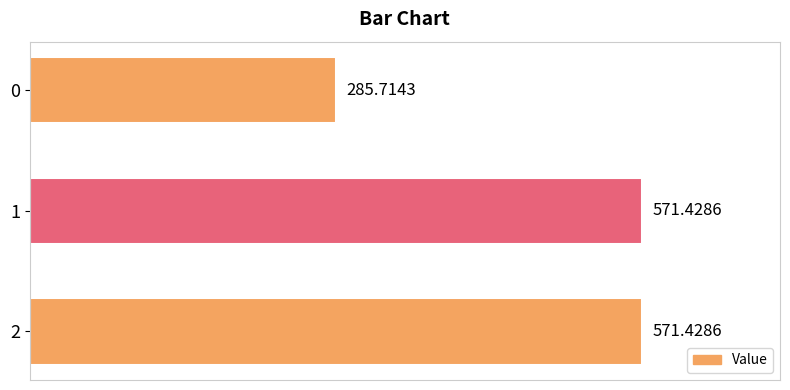

What is the difference between the maximum and minimum values?

285.7